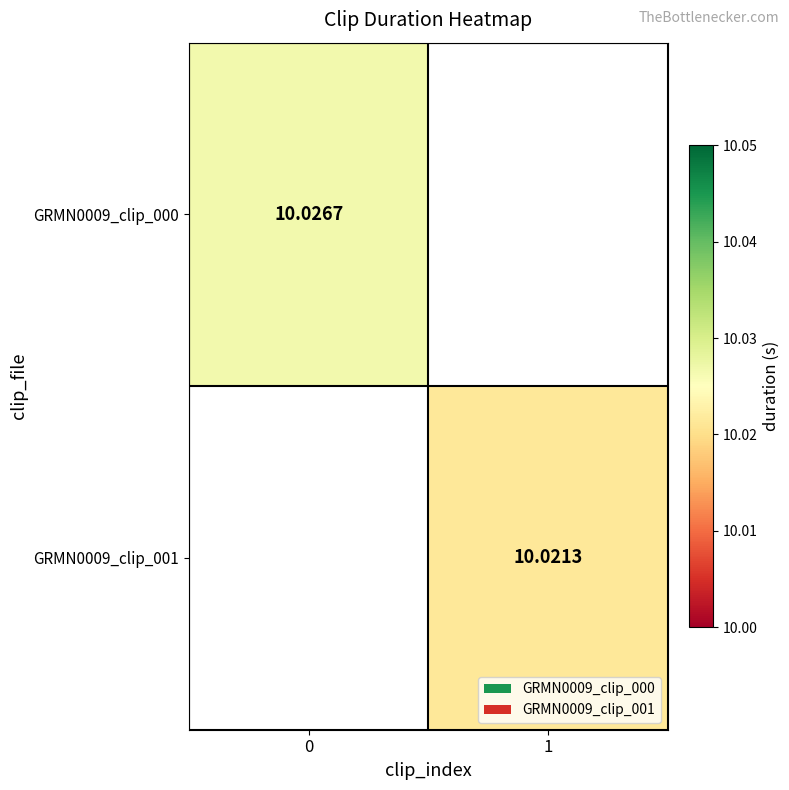

List the labels in order of GRMN0009_clip_000 value, smallest first.

0, 1